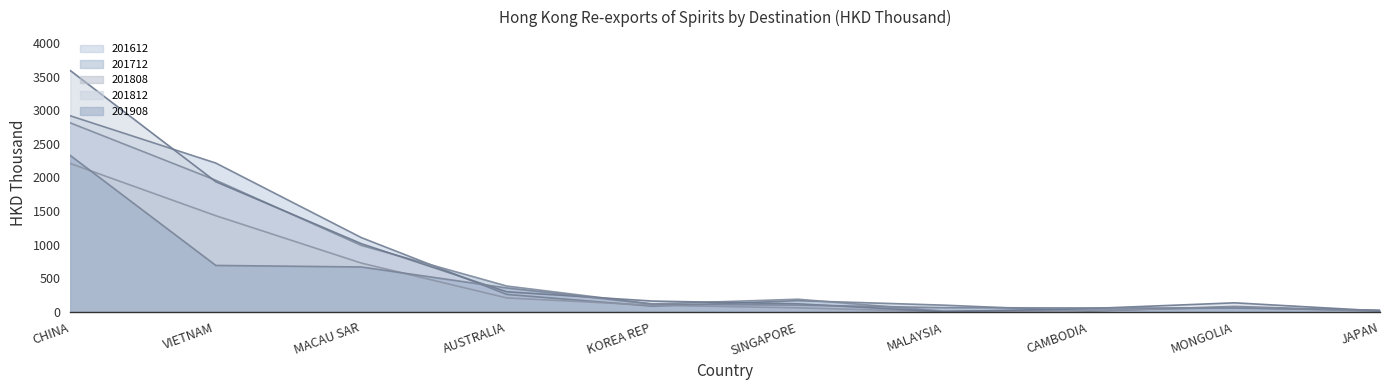

Rank the categories by 201908 value from lowest to highest.

JAPAN, MONGOLIA, CAMBODIA, MALAYSIA, SINGAPORE, KOREA REP, AUSTRALIA, MACAU SAR, VIETNAM, CHINA